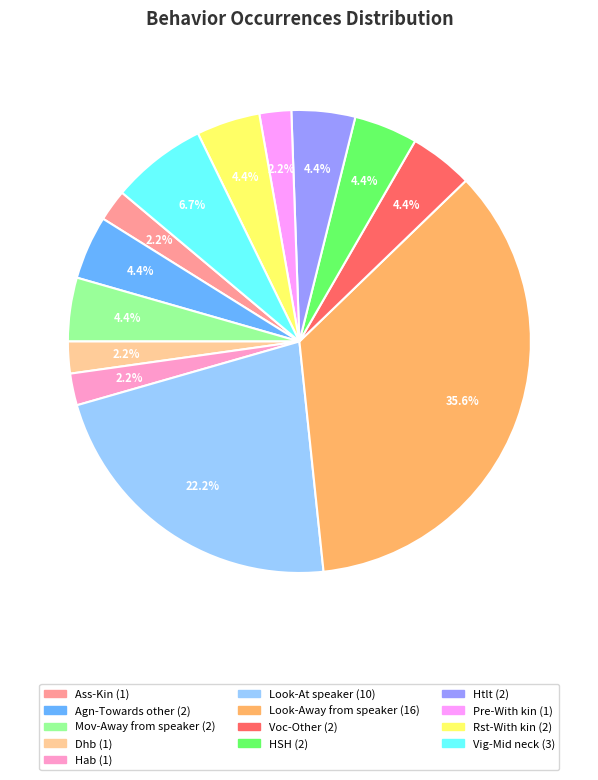

Is there a majority slice in this chart?

No